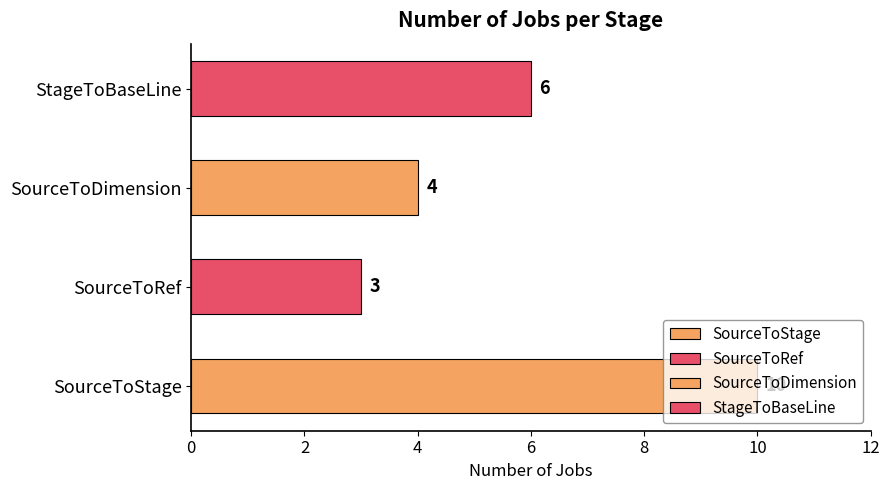

How many values are between 4 and 10?

3